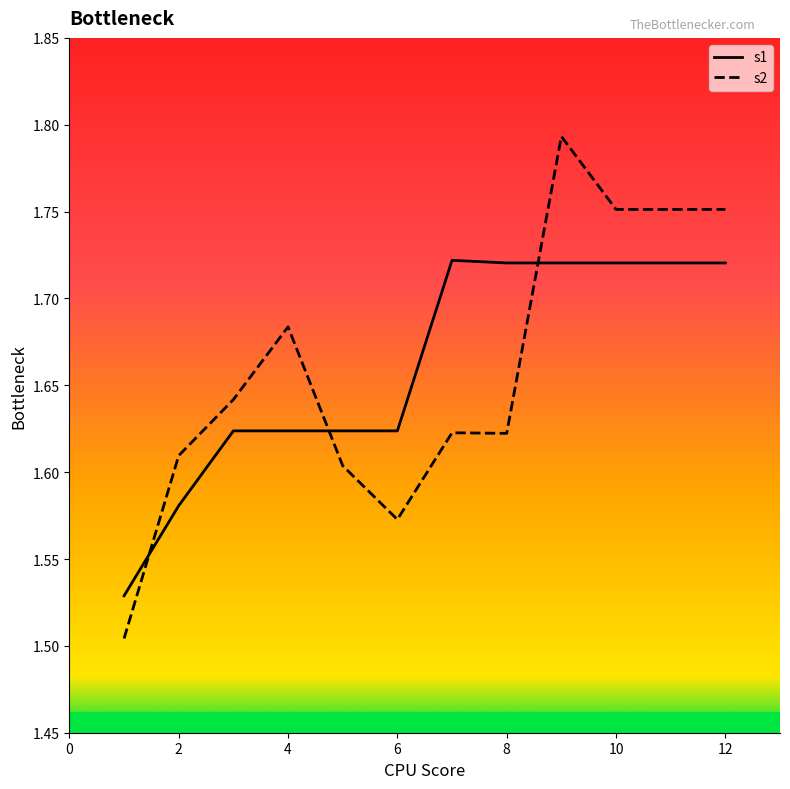

Rank the series by their maximum value, from lowest to highest.

s1, s2